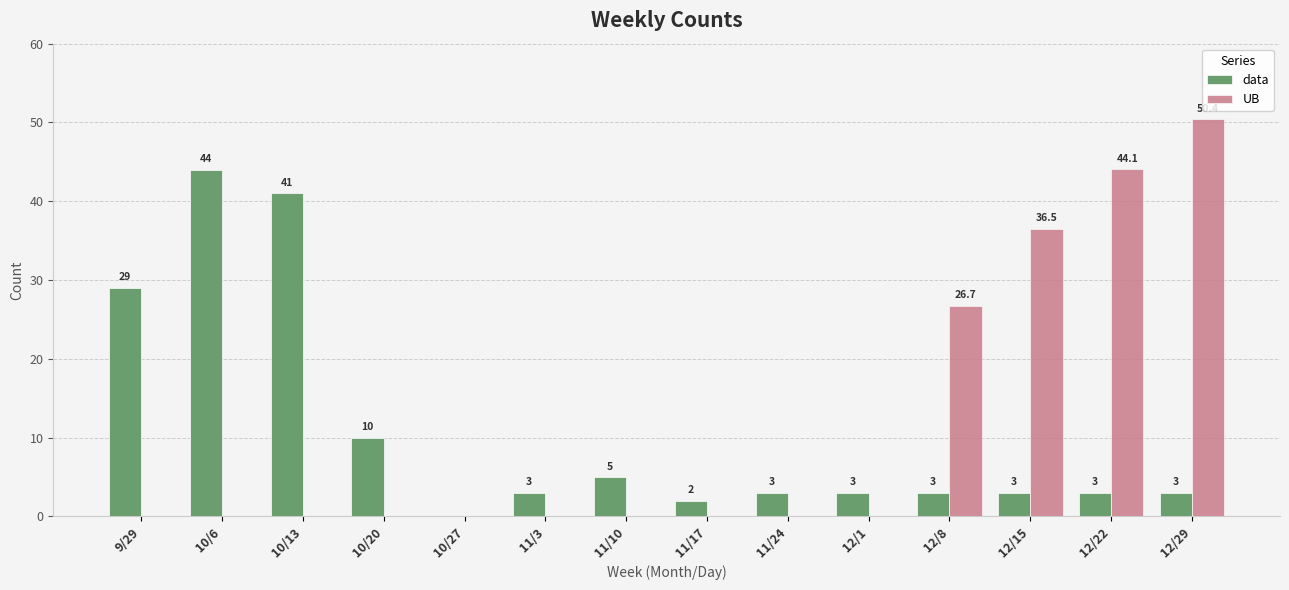

Reading left to right, transcribe all the data shown in this chart.

data: 9/29=29.0	10/6=44.0	10/13=41.0	10/20=10.0	10/27=0.0	11/3=3.0	11/10=5.0	11/17=2.0	11/24=3.0	12/1=3.0	12/8=3.0	12/15=3.0	12/22=3.0	12/29=3.0
UB: 9/29=0.0	10/6=0.0	10/13=0.0	10/20=0.0	10/27=0.0	11/3=0.0	11/10=0.0	11/17=0.0	11/24=0.0	12/1=0.0	12/8=26.7	12/15=36.5	12/22=44.1	12/29=50.4